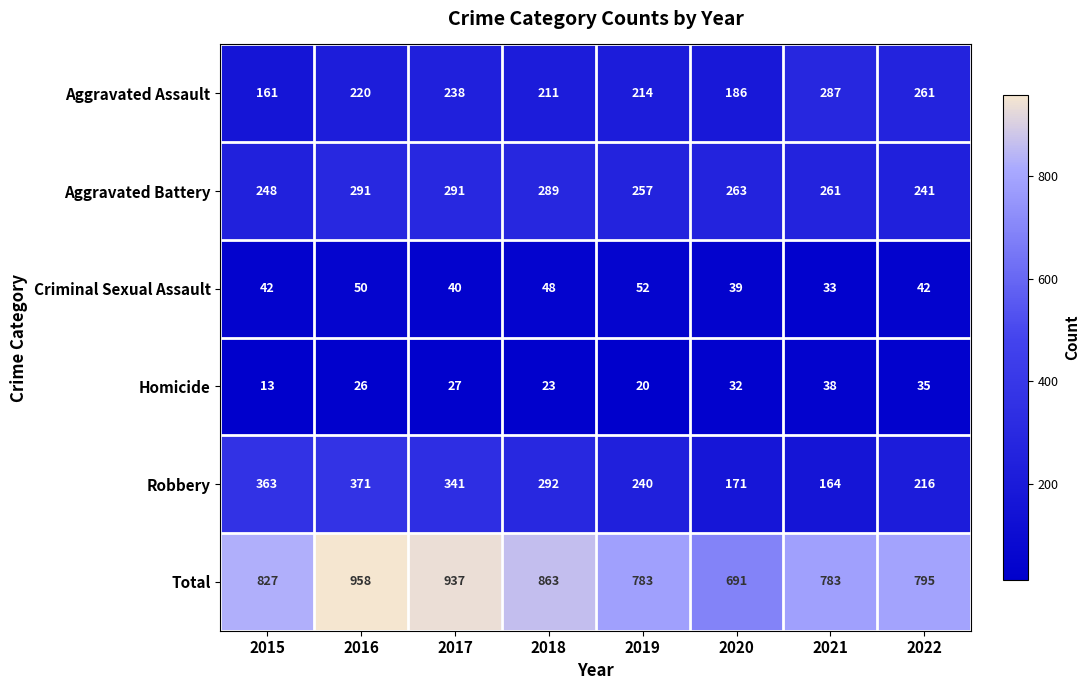

What is the difference between the highest and lowest values at 2019?

763